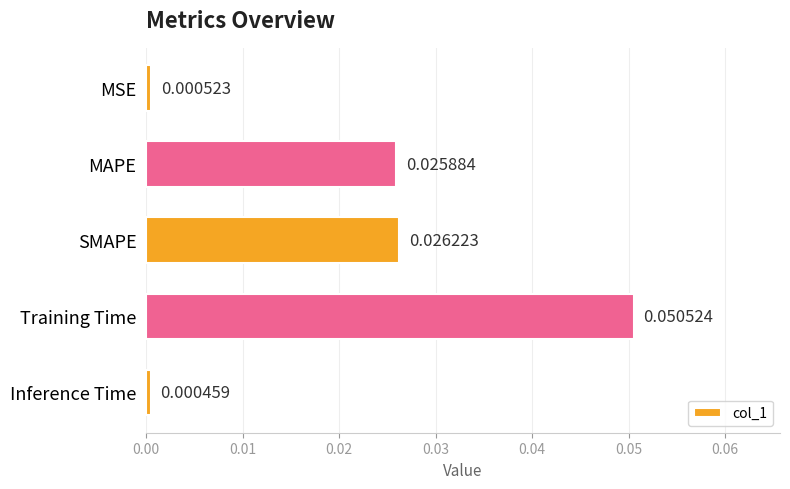

Rank the categories by value from lowest to highest.

Inference Time, MSE, MAPE, SMAPE, Training Time